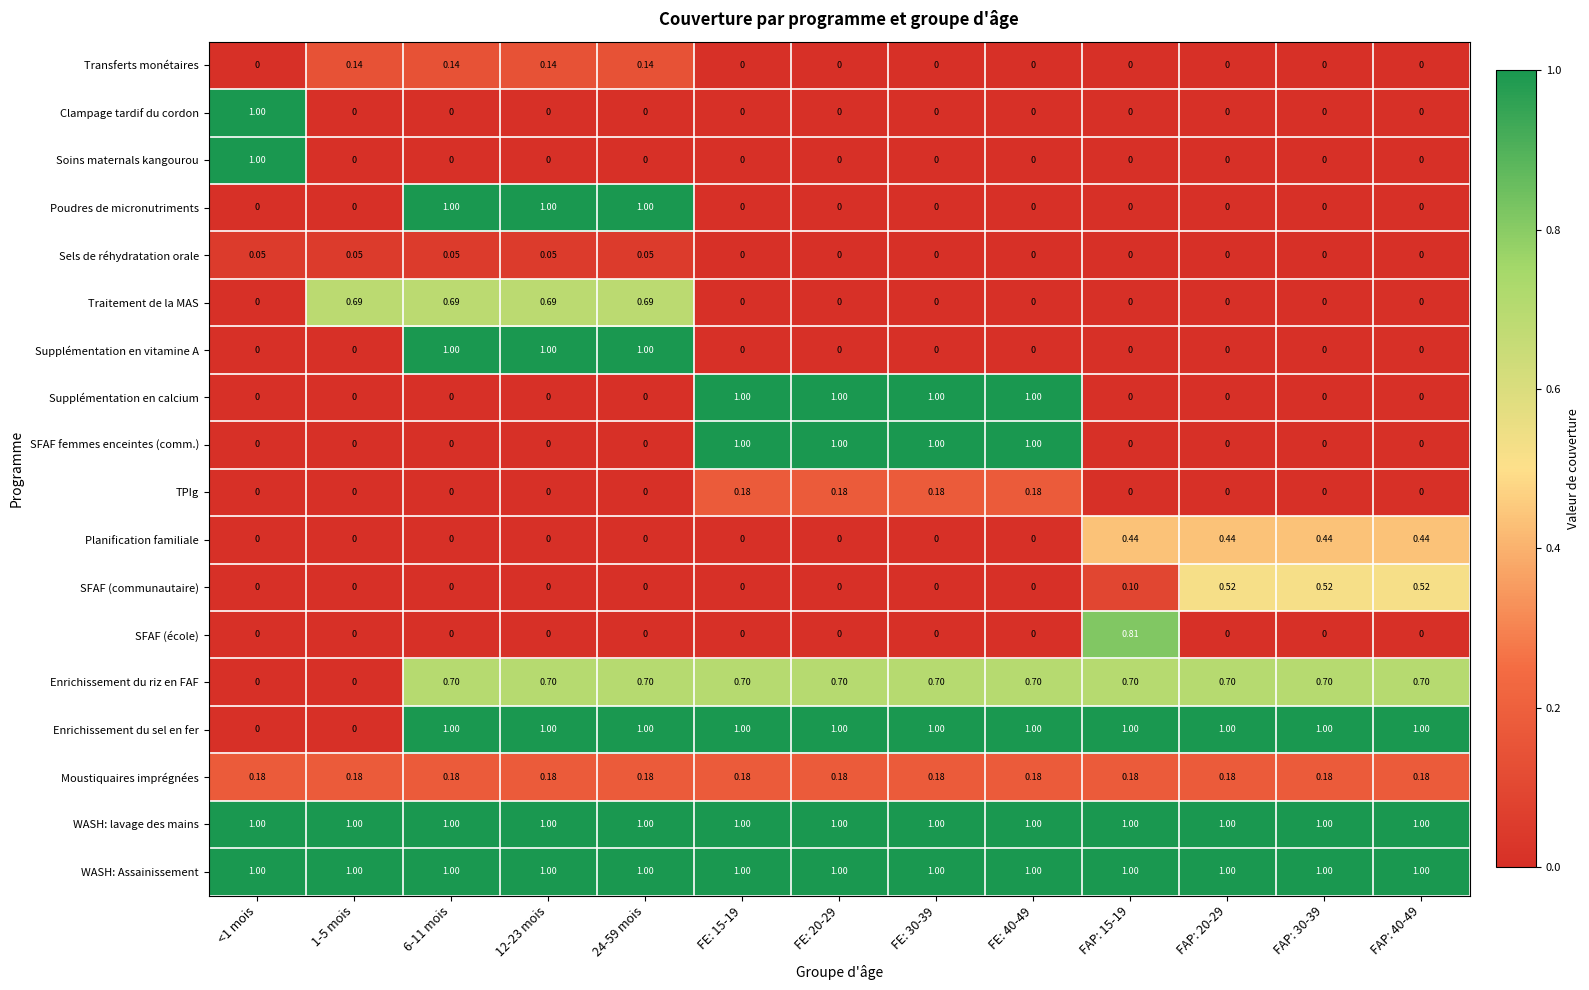

Is the value of Transferts monétaires at FAP: 15-19 greater than the value of Poudres de micronutriments at 24-59 mois?

No